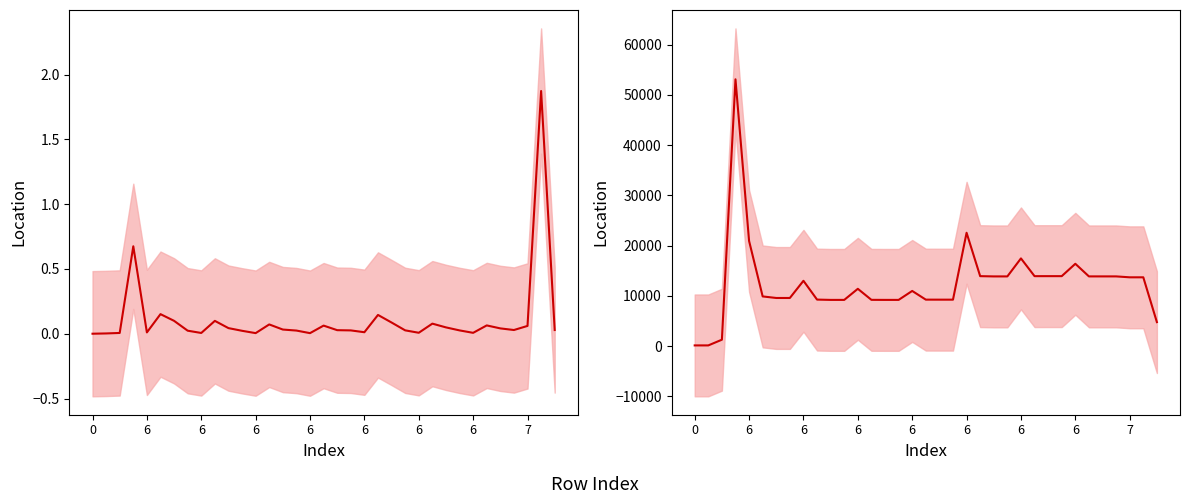

How many values in the col_3 series are below 11399?

17